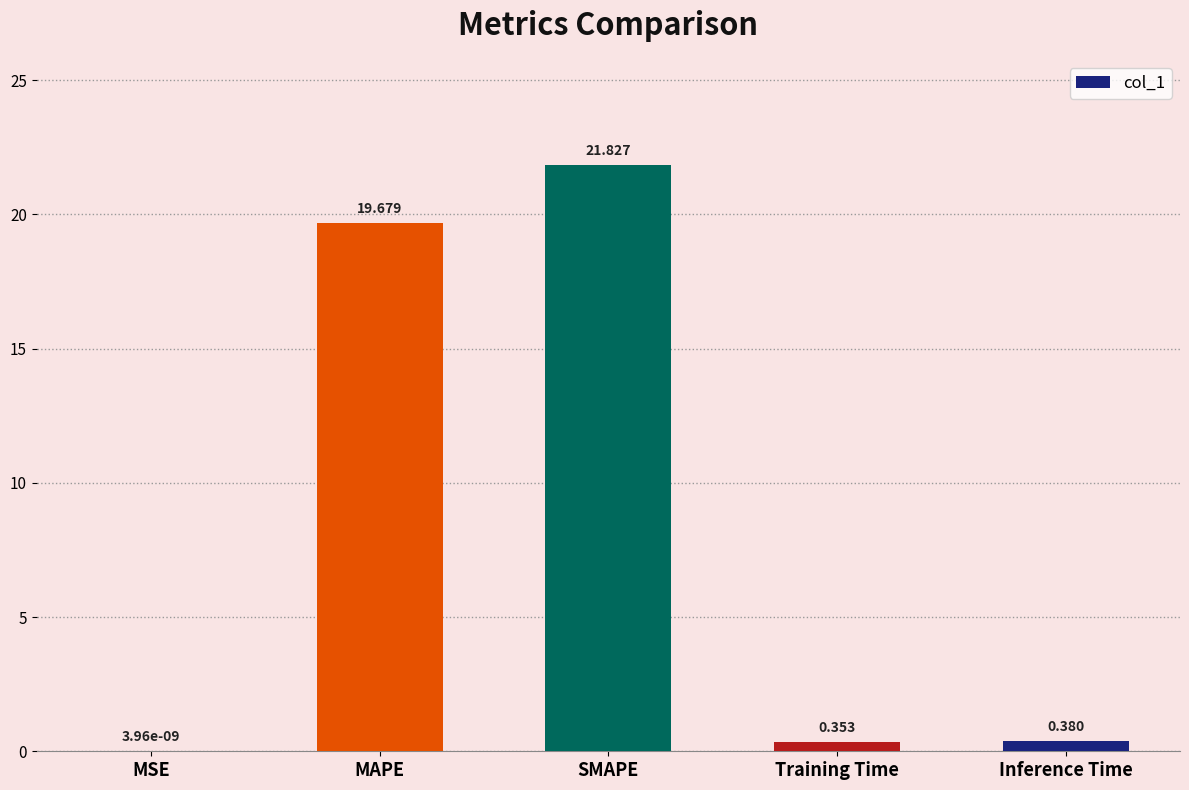

Which label corresponds to the largest value in the chart?

SMAPE